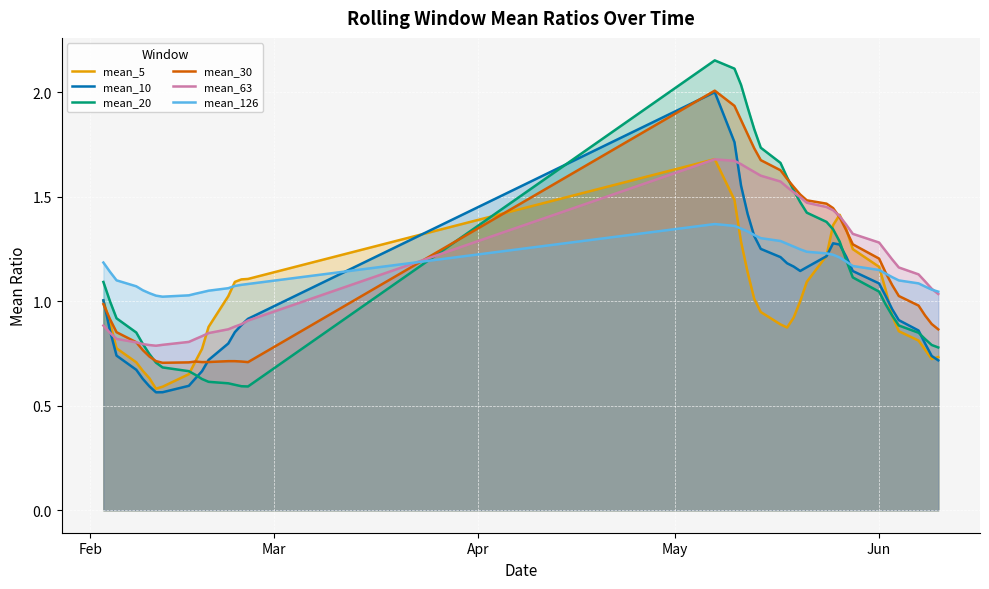

Which series has the largest range (max minus min)?

mean_20